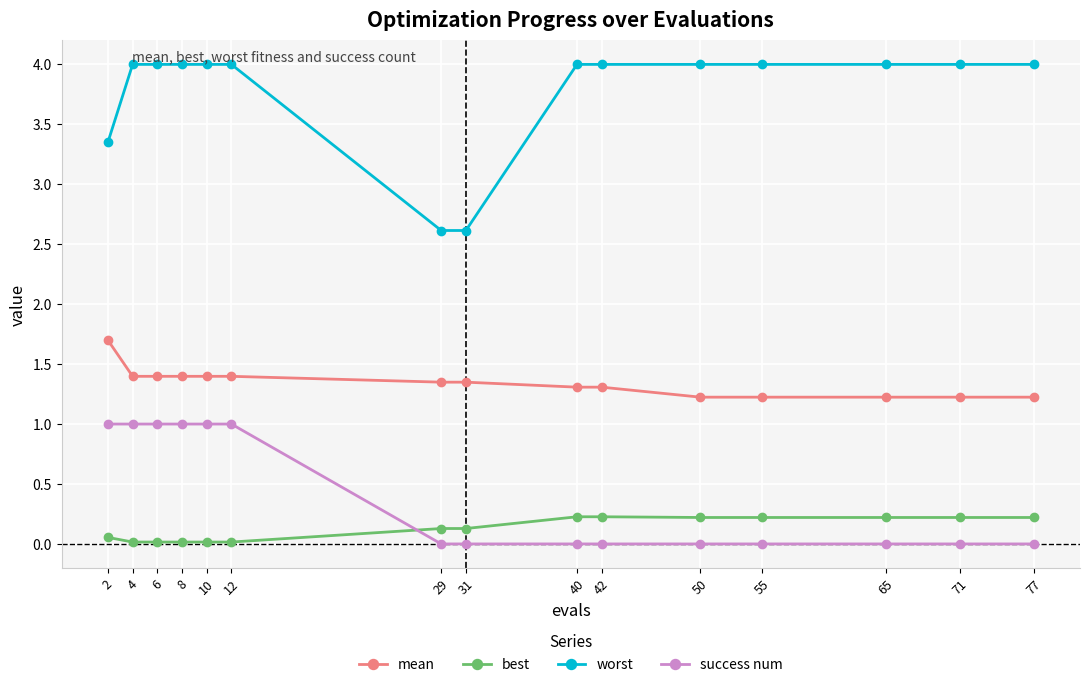

How many data points in worst are above 3?

13